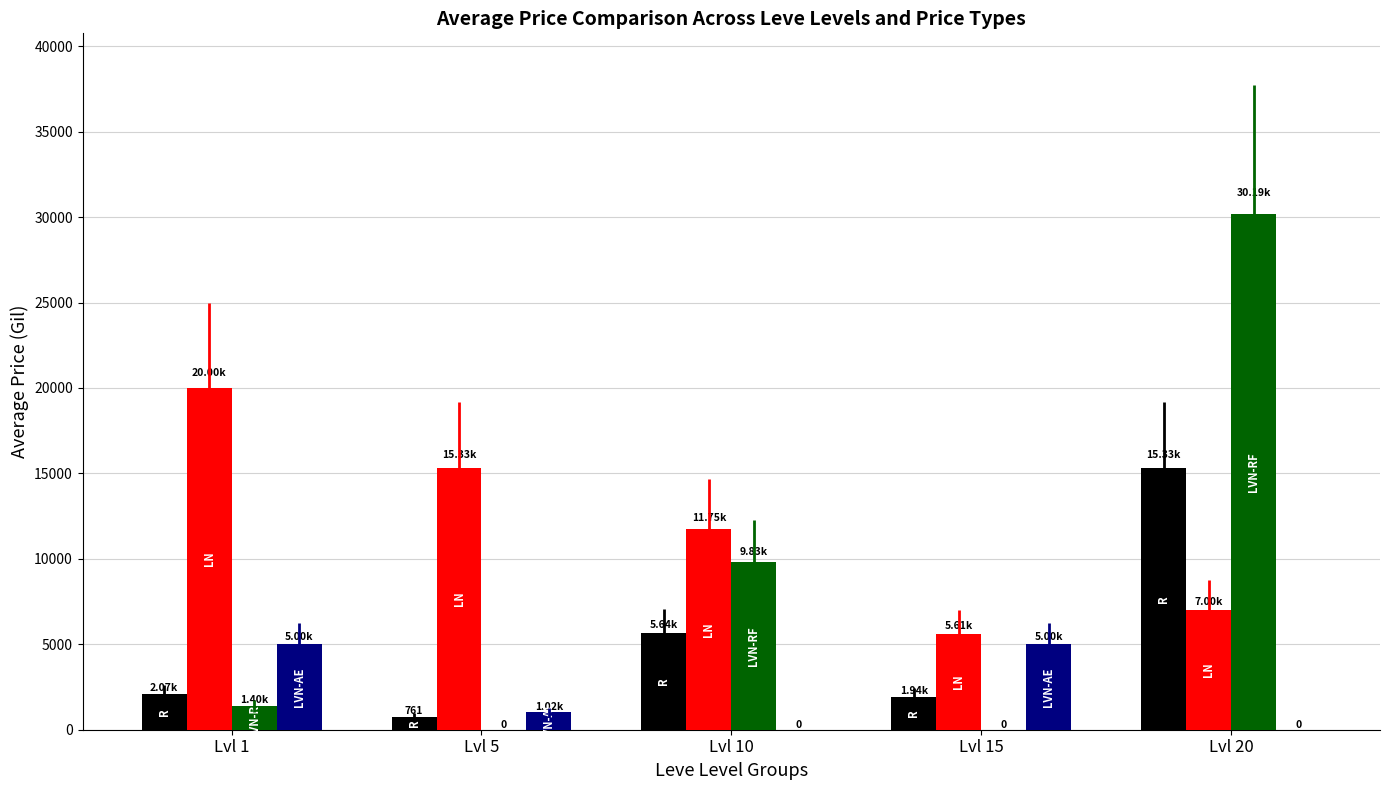

What is the total value across all series at Lvl 20?

52519.6